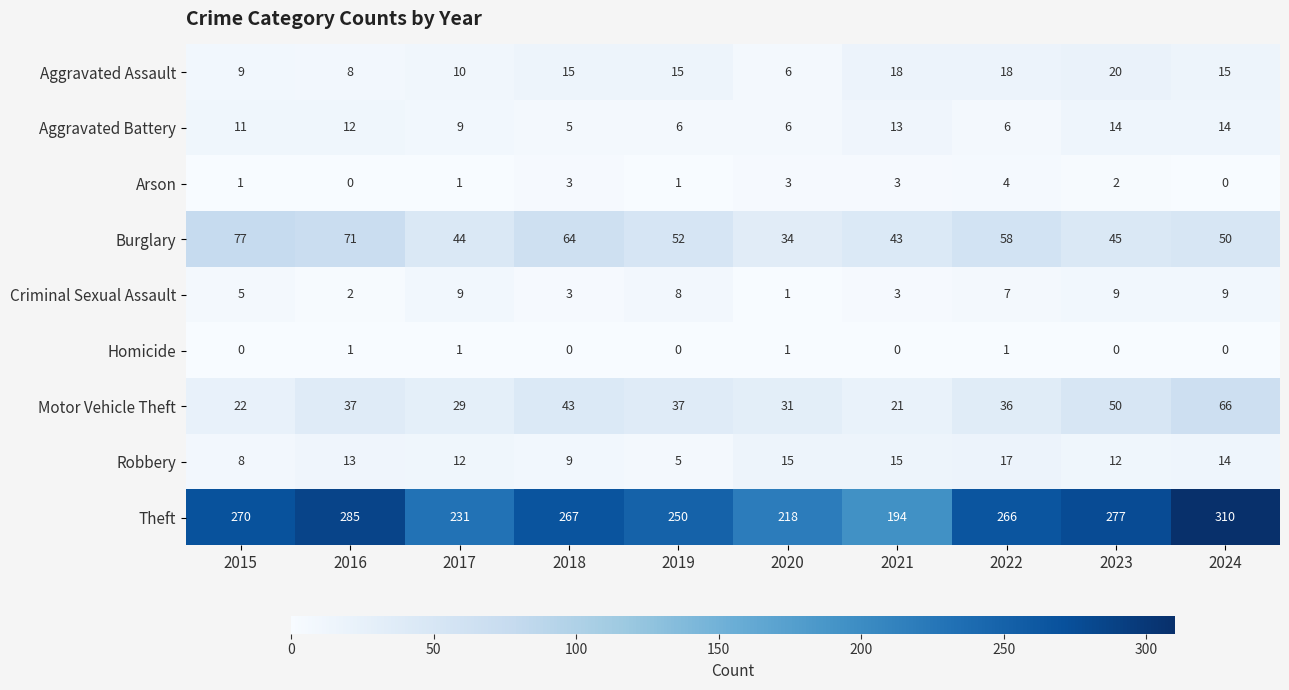

What value does the Theft series have at 2020, to the nearest 50?

200